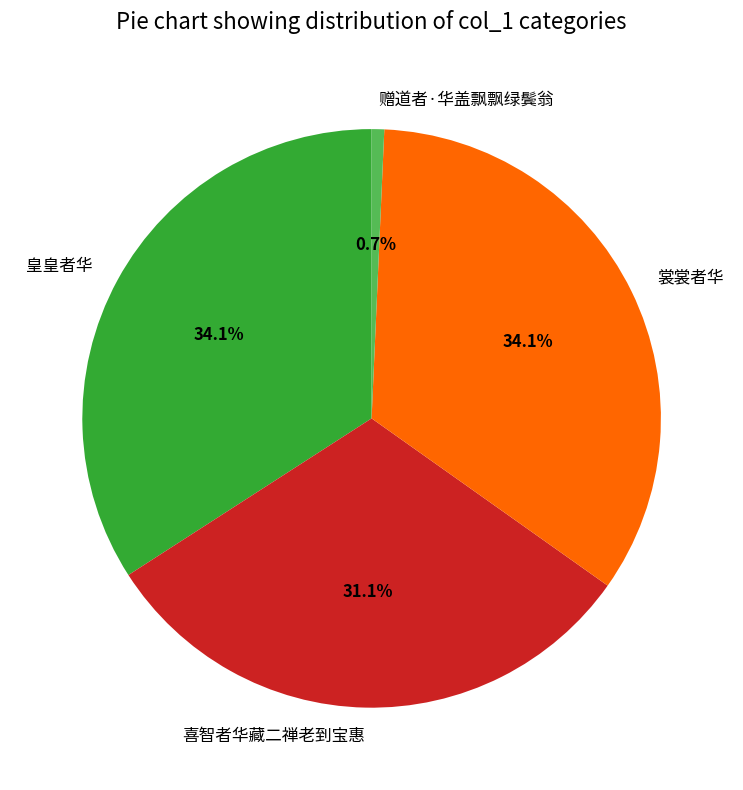

True or false: 皇皇者华 accounts for 9% of the total.

False